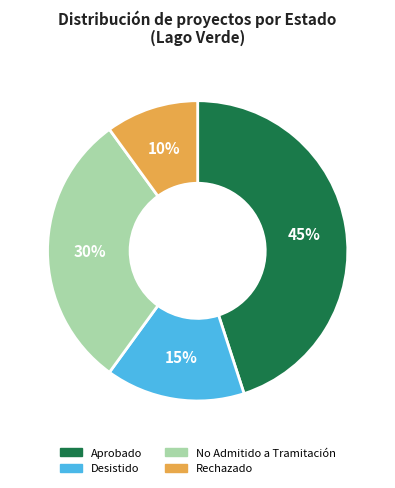

Combined, do No Admitido a Tramitación and Rechazado account for over 50%?

No